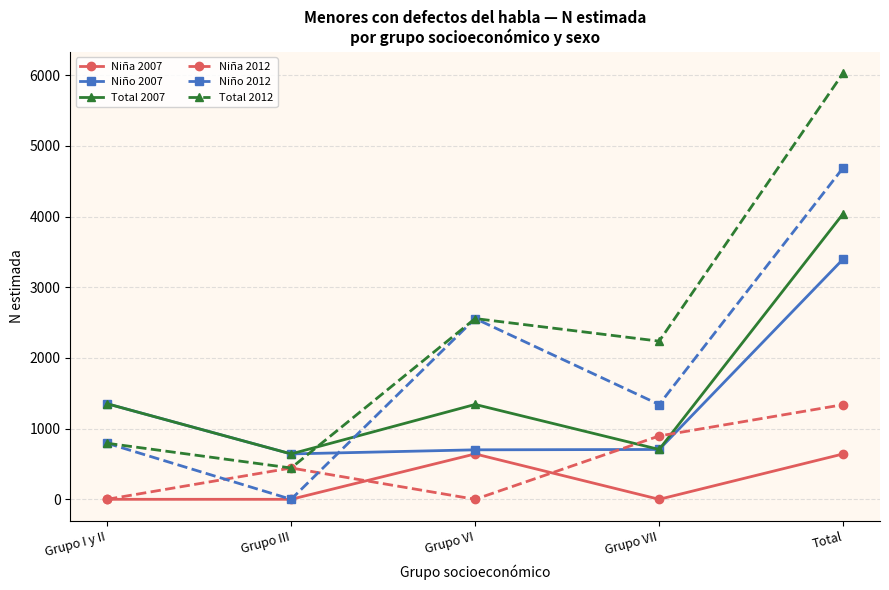

Where does the Niño 2012 series first go above 1341?

Grupo VI